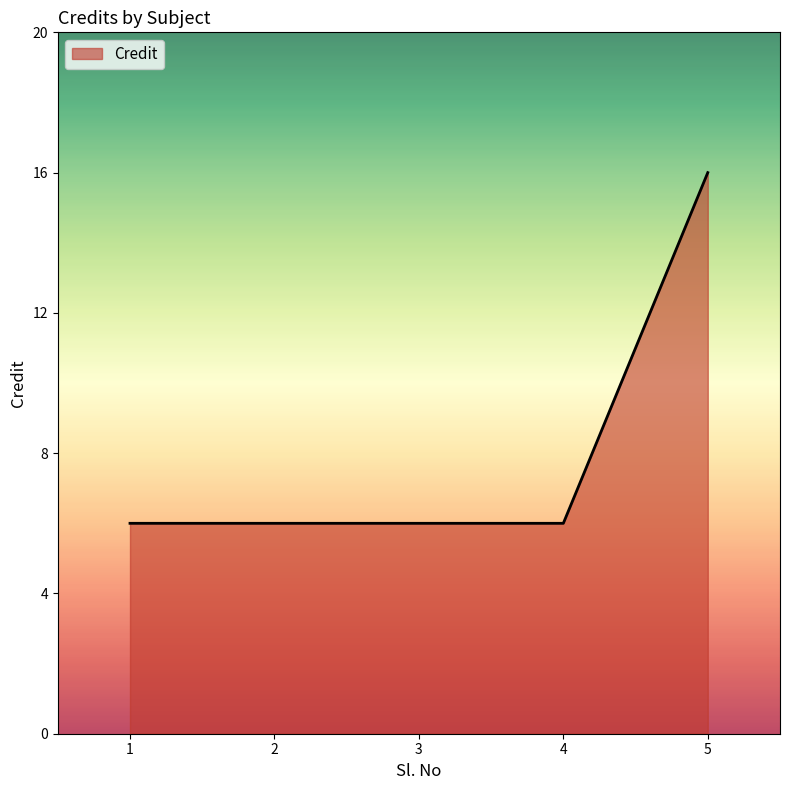

What is the greatest value displayed?

16